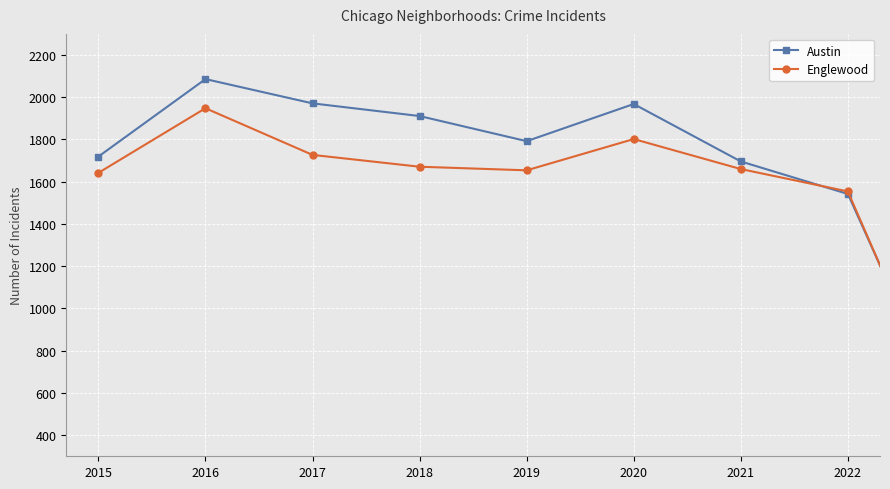

How many lines are shown in the chart?

2